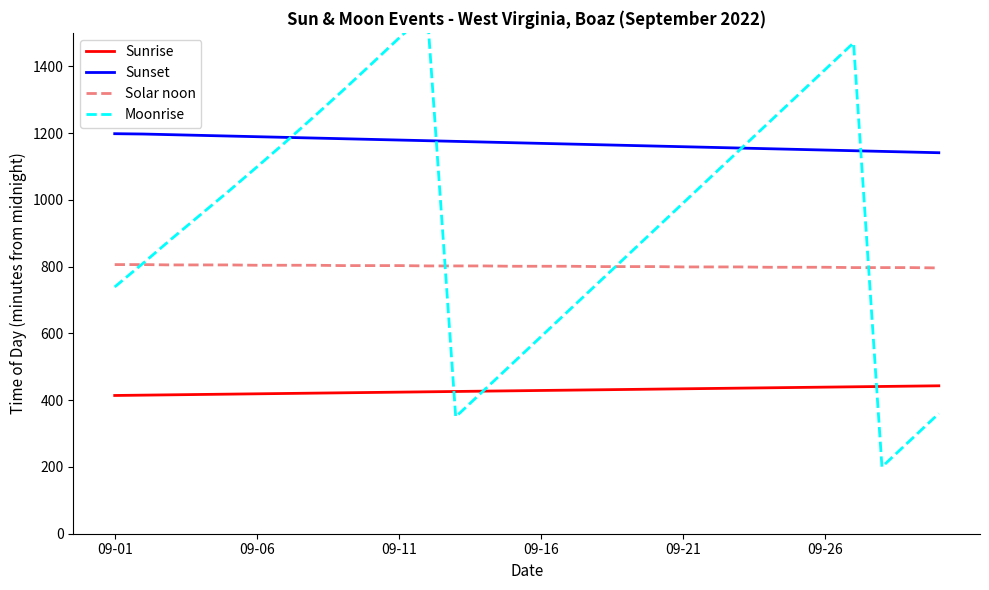

True or false: Solar noon and Sunrise intersect in this chart.

False